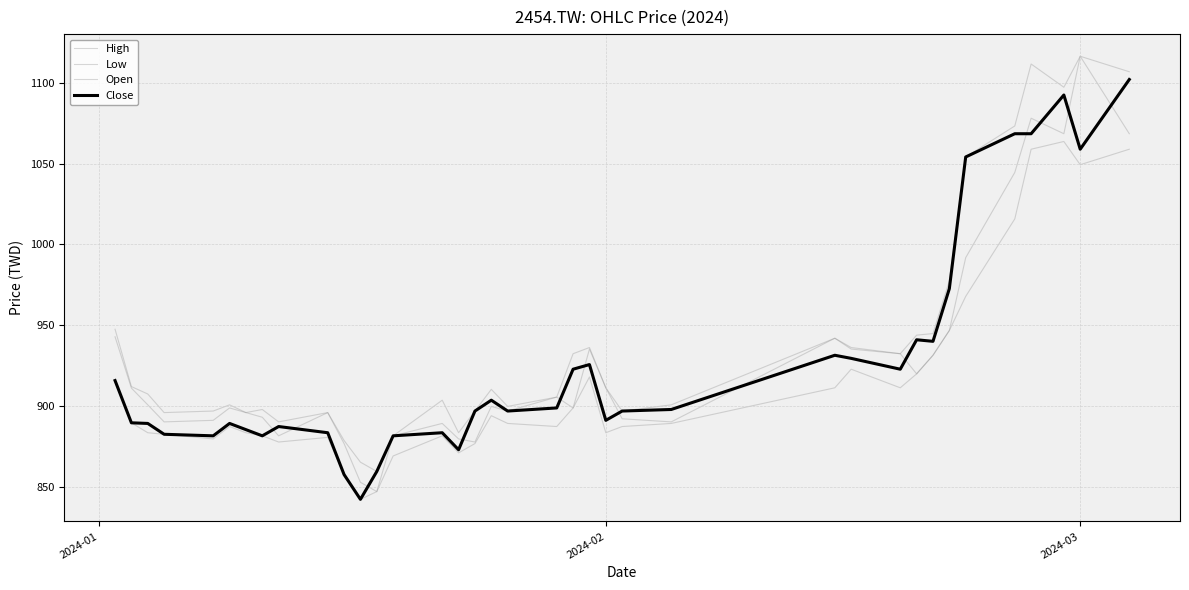

How many distinct data groups are displayed?

4